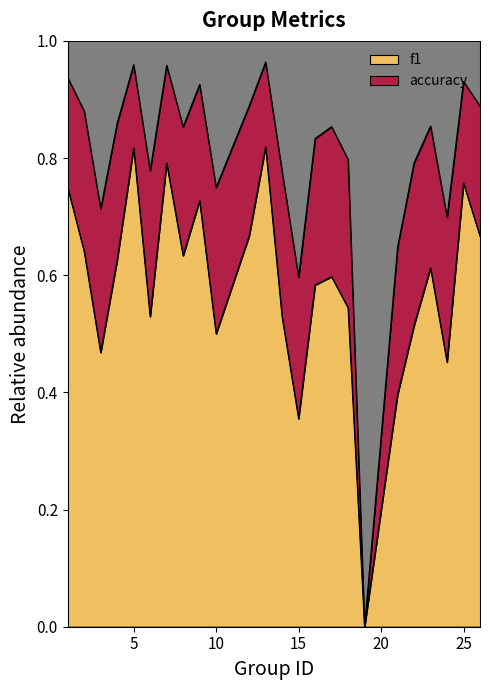

What is the greatest value displayed?

0.8